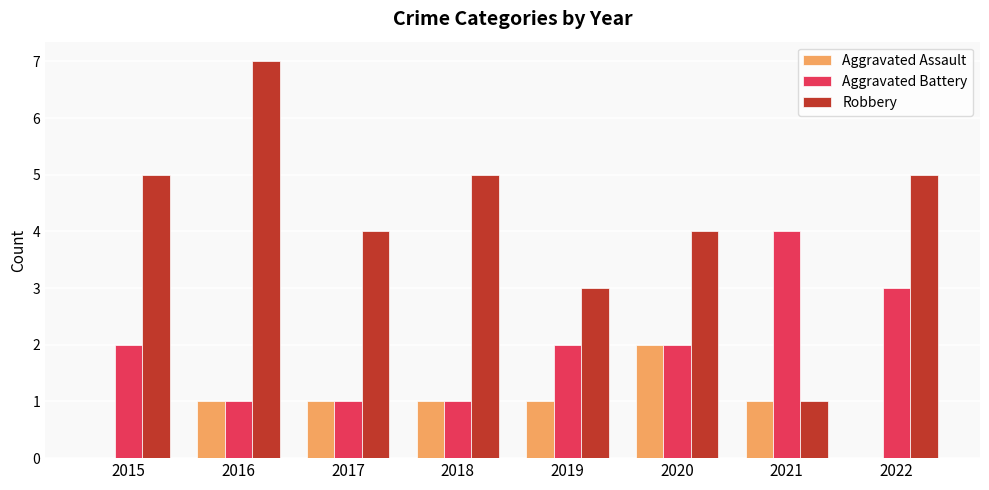

Which series changed the most between 2016 and 2019?

Robbery